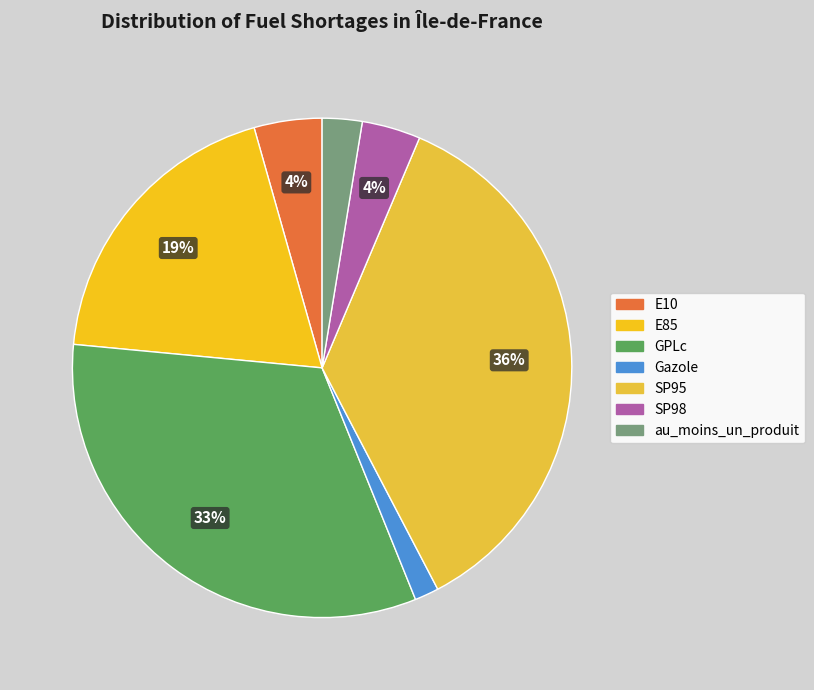

Between GPLc and Gazole, which is larger?

GPLc